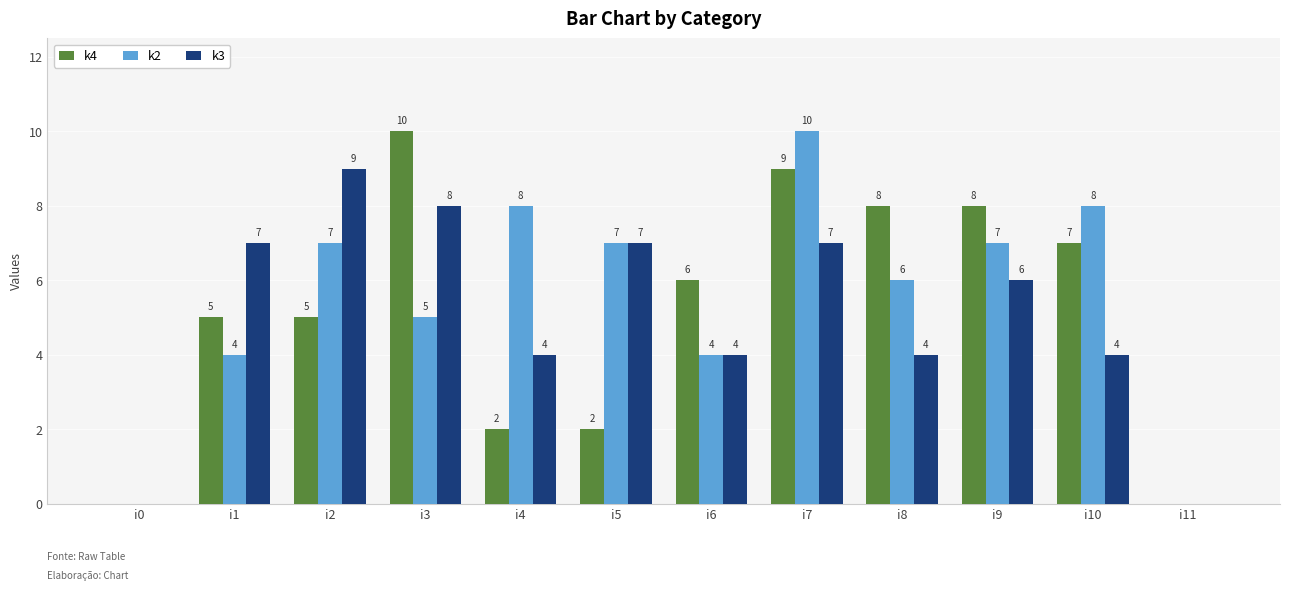

What is the total value across all series at i4?

14